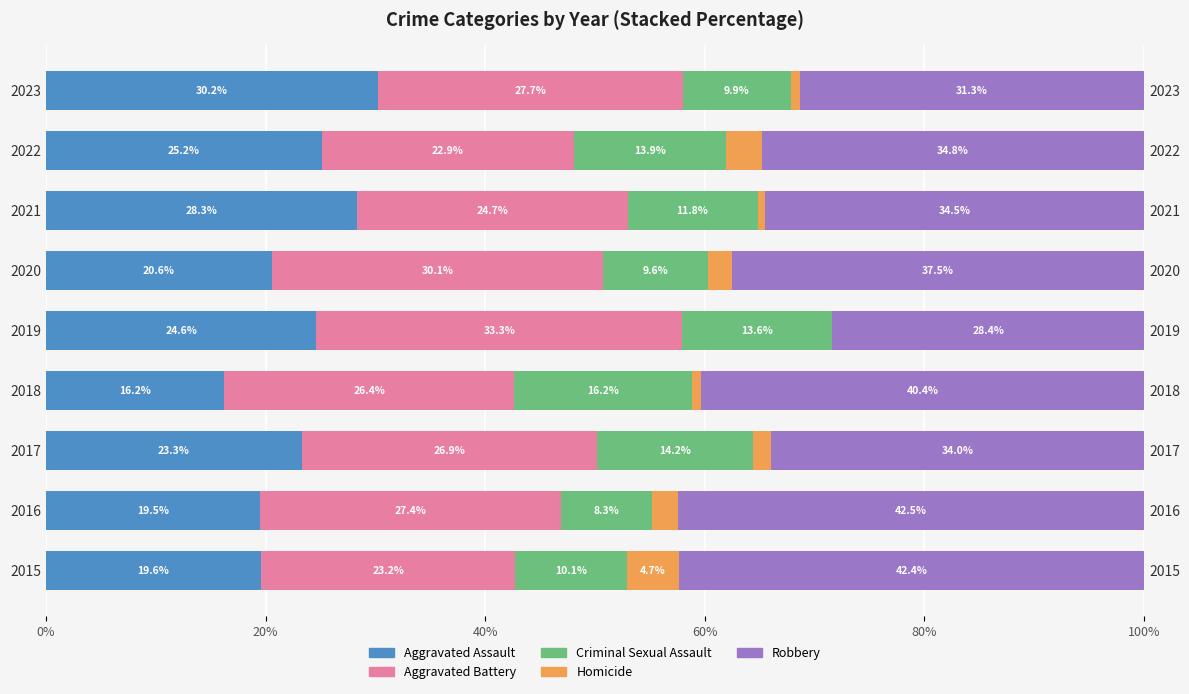

Which series has the largest total across all categories?

Robbery